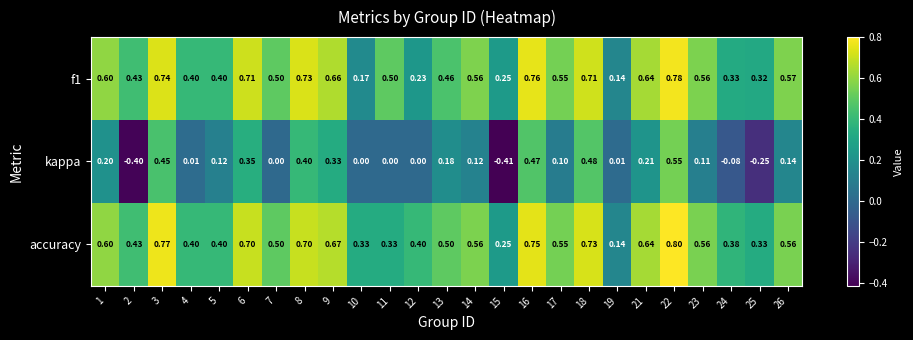

How many values in the kappa series are below 0?

4